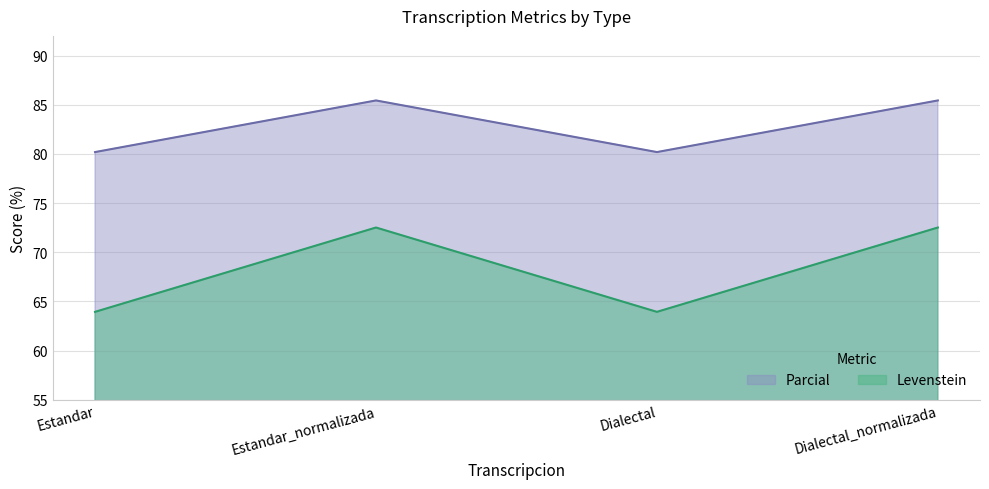

Reading left to right, what are all the values shown in this chart?

Levenstein: Estandar=63.9	Estandar_normalizada=72.5	Dialectal=63.9	Dialectal_normalizada=72.5
Parcial: Estandar=80.2	Estandar_normalizada=85.4	Dialectal=80.2	Dialectal_normalizada=85.4